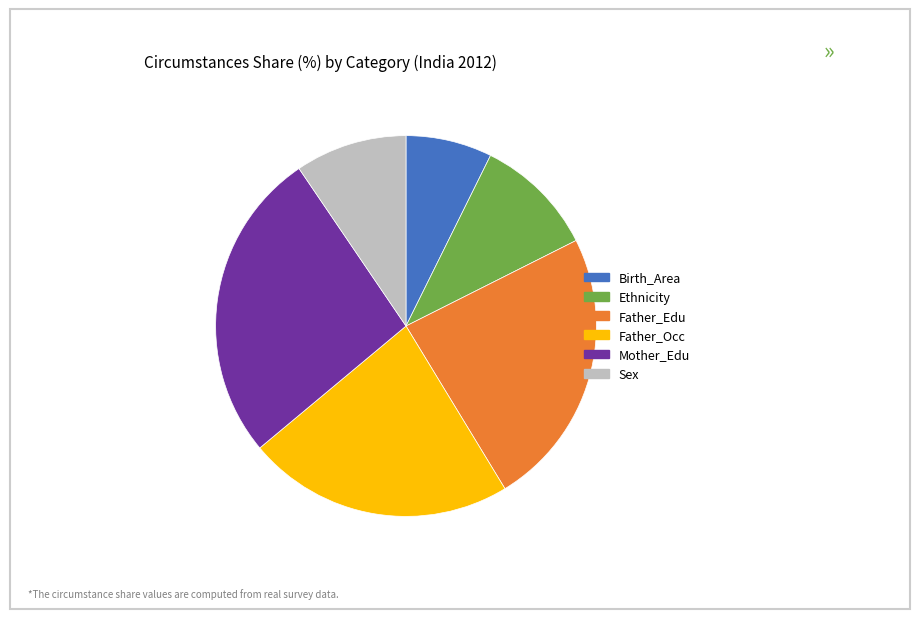

True or false: Father_Occ accounts for 23% of the total.

True